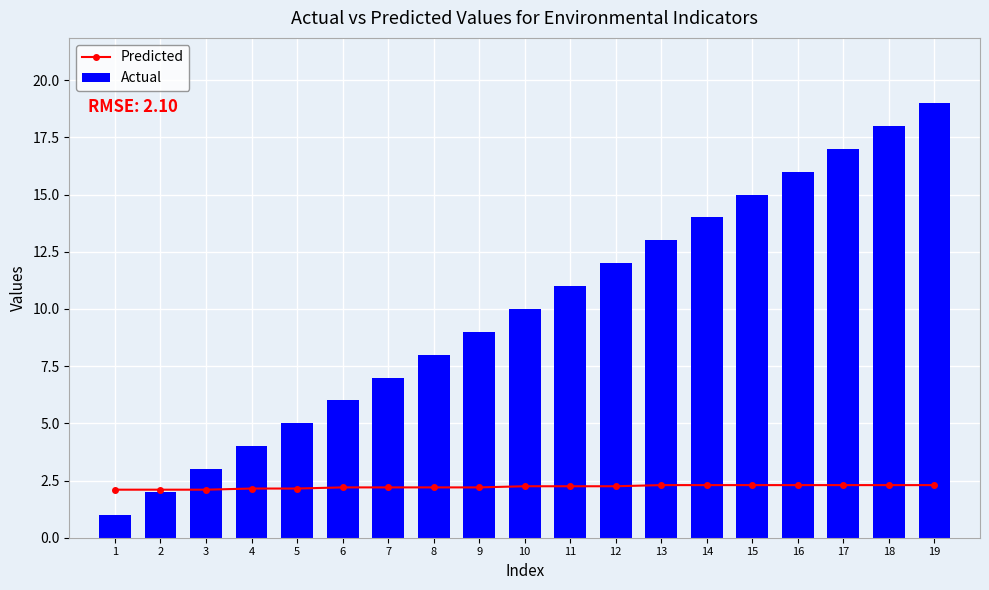

At which category is the sum across all series the highest?

19